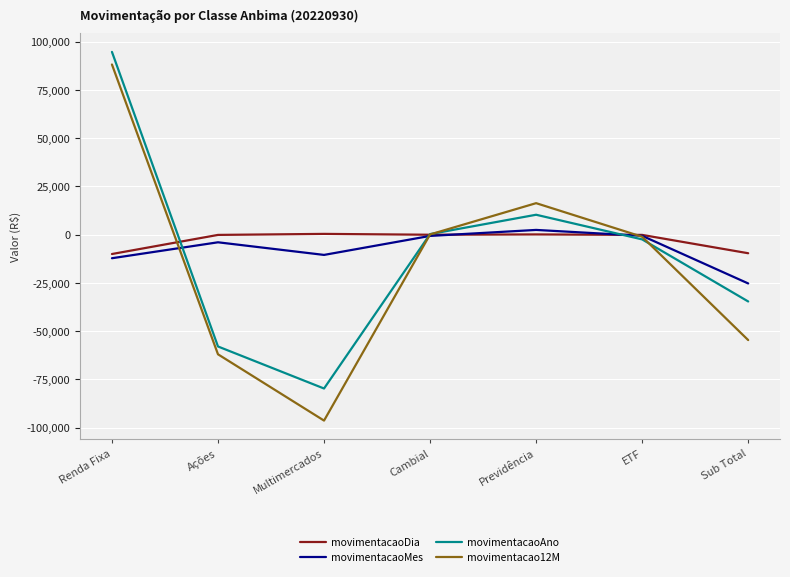

At which category does movimentacaoMes reach its first local valley?

Multimercados